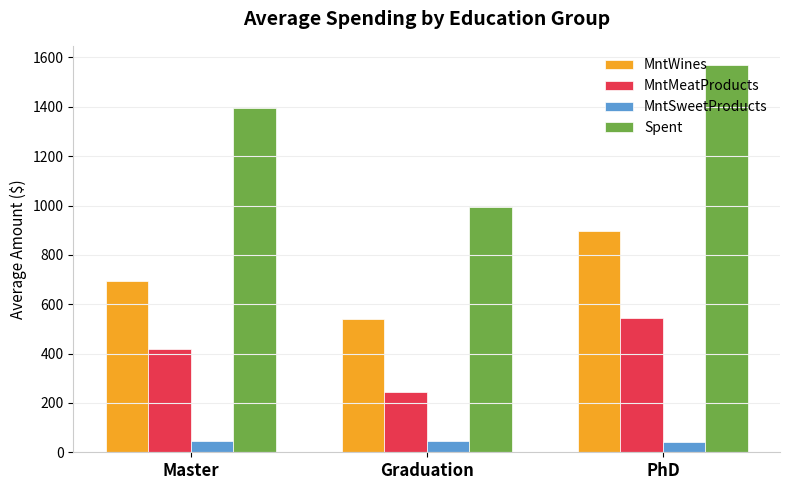

Read the MntSweetProducts value at PhD.

40.7